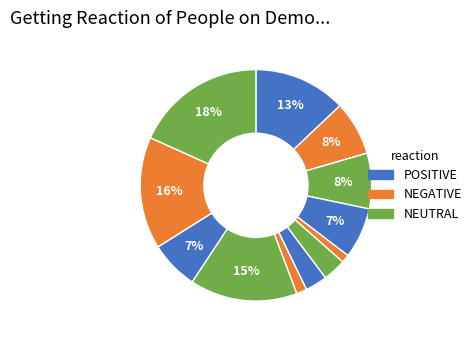

Count the number of slices in the pie.

12